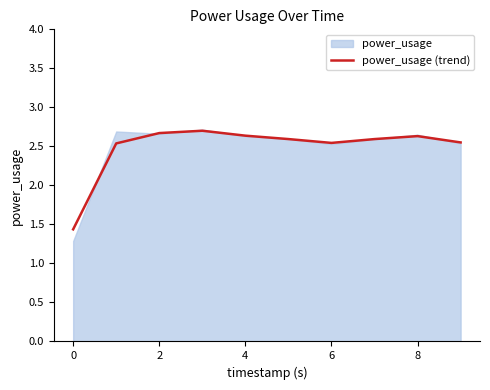

The power_usage (trend) series shows 3.8 at 4. True or false?

False